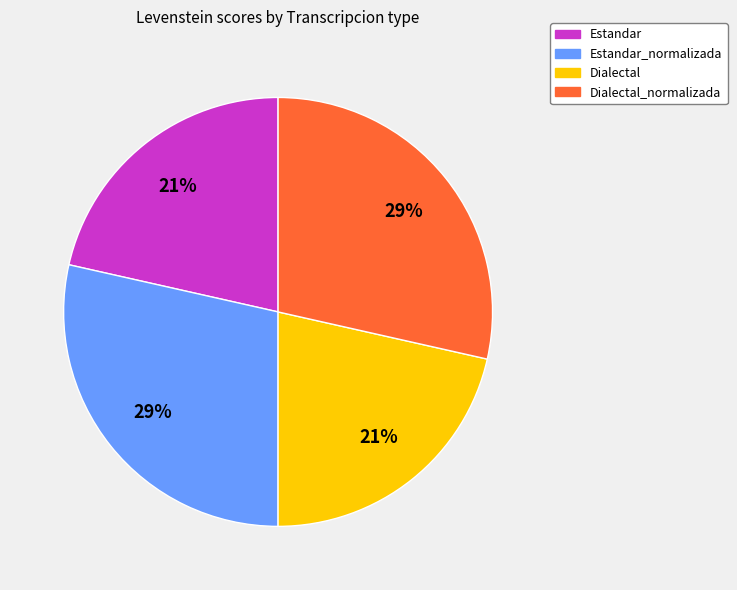

Is there a majority slice in this chart?

No